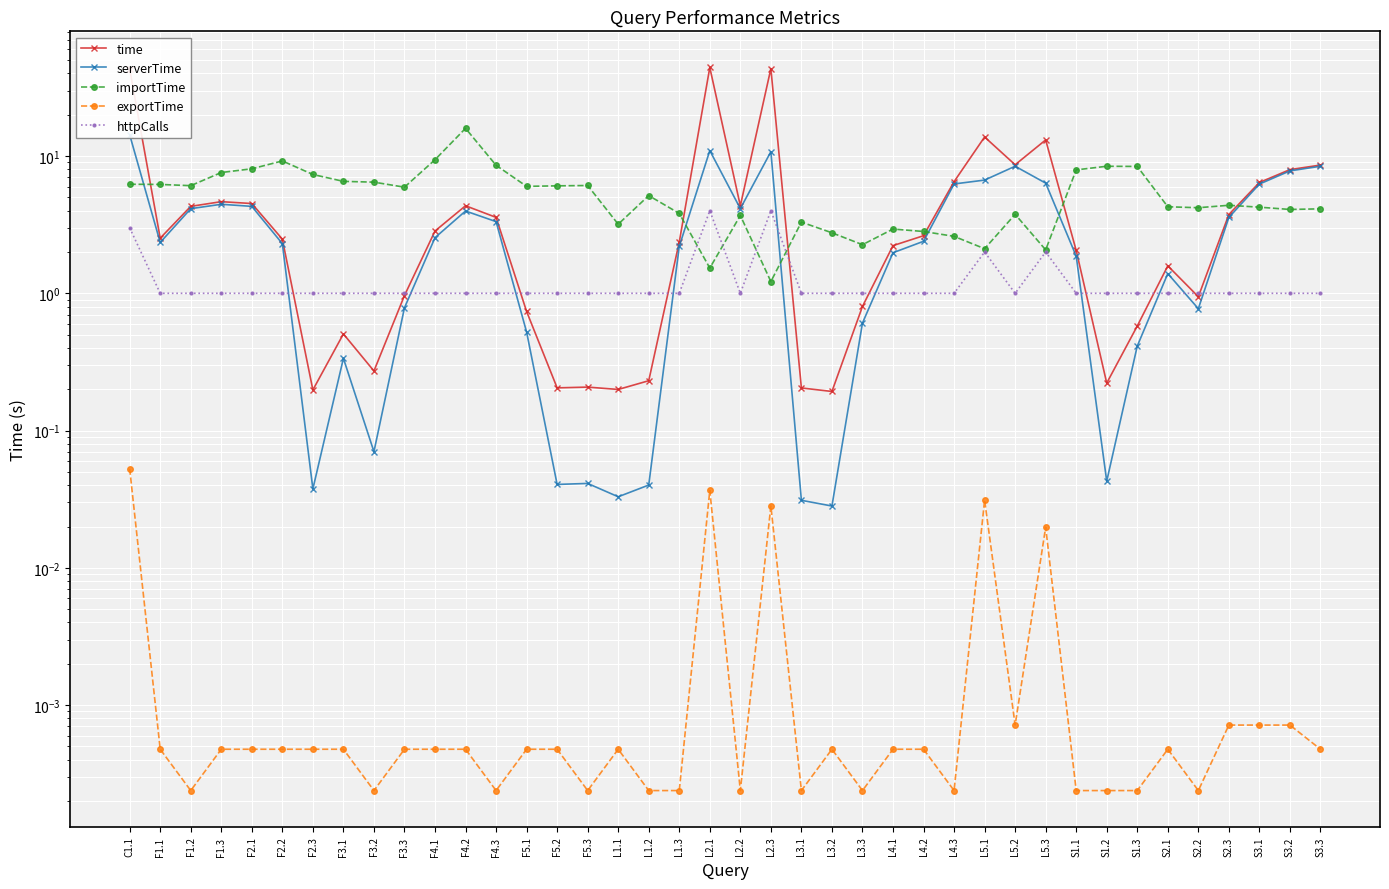

True or false: serverTime and exportTime intersect in this chart.

False